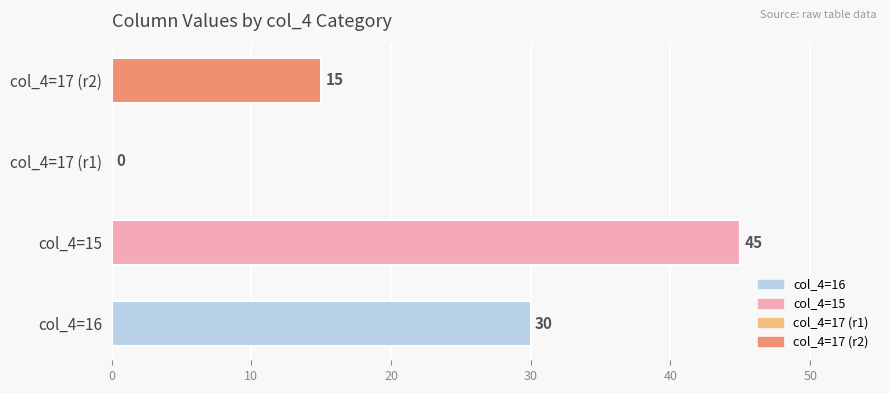

What is the change in value from col_4=15 to col_4=17 (r1)?

-45